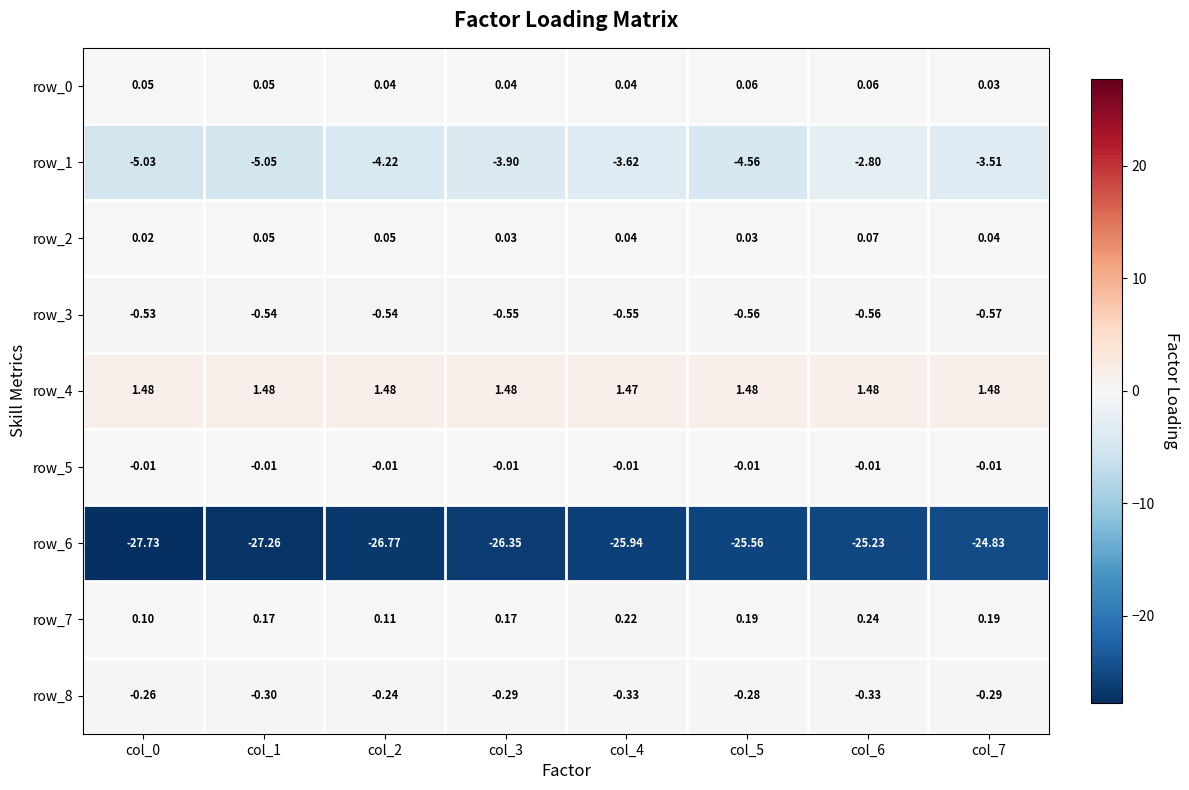

How many data points in row_1 are above -3?

1